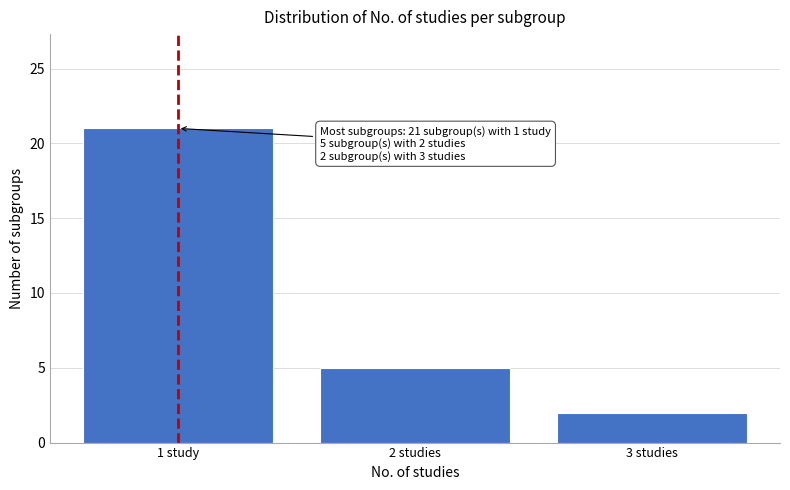

Reading left to right, extract all data points from this chart.

1 study=21	2 studies=5	3 studies=2